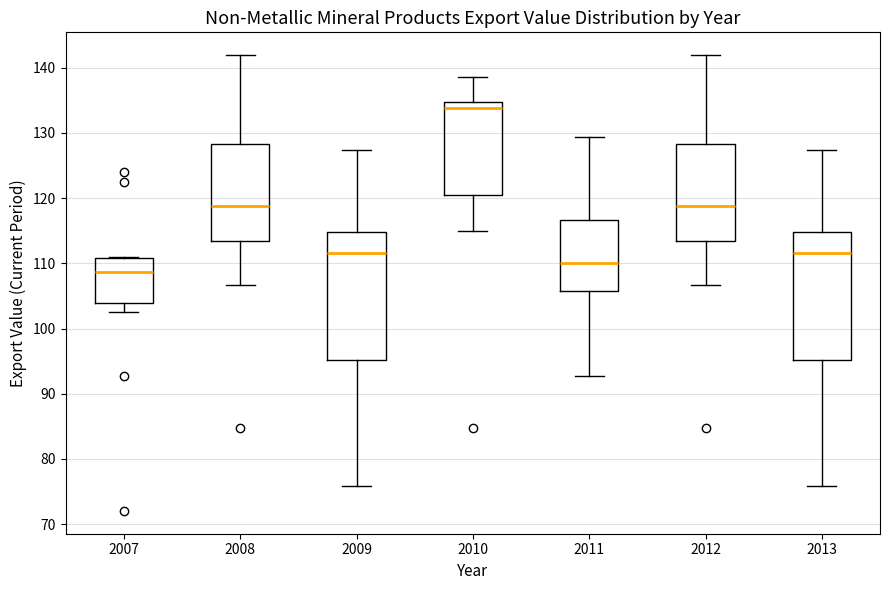

Where does the lower whisker of the box at x = 2008 end on the y-axis? The values are not printed on the chart, so give them approximately, as read against the axis.

107